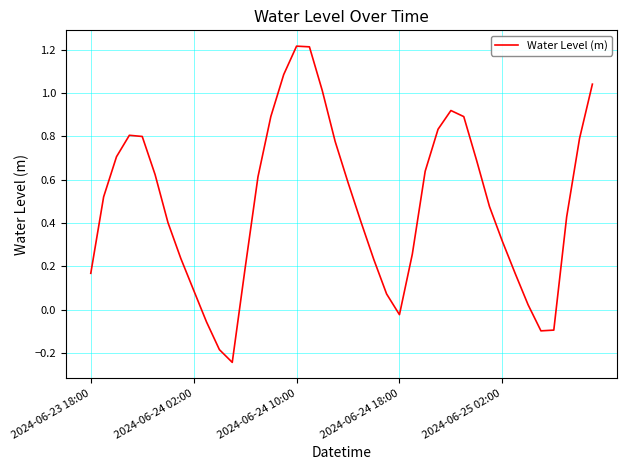

What is the greatest value displayed?

1.2